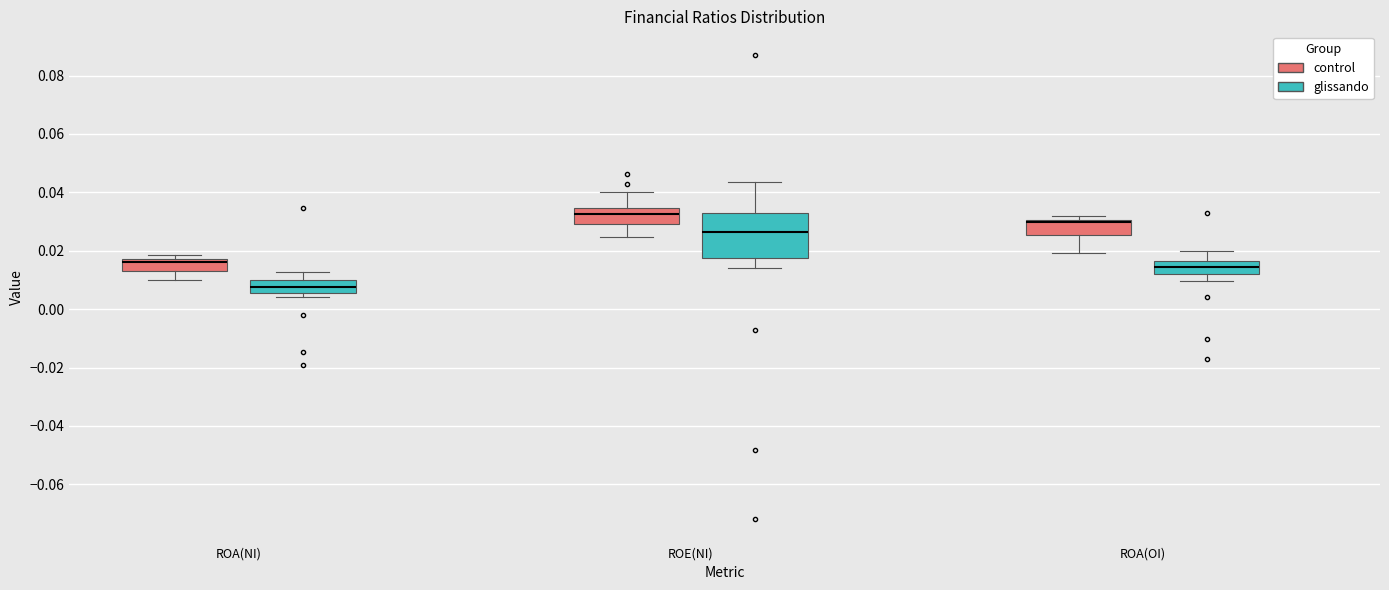

Where does the median line of the box for ROE(NI) (glissando) sit on the y-axis? The values are not printed on the chart, so give them approximately, as read against the axis.

0.026